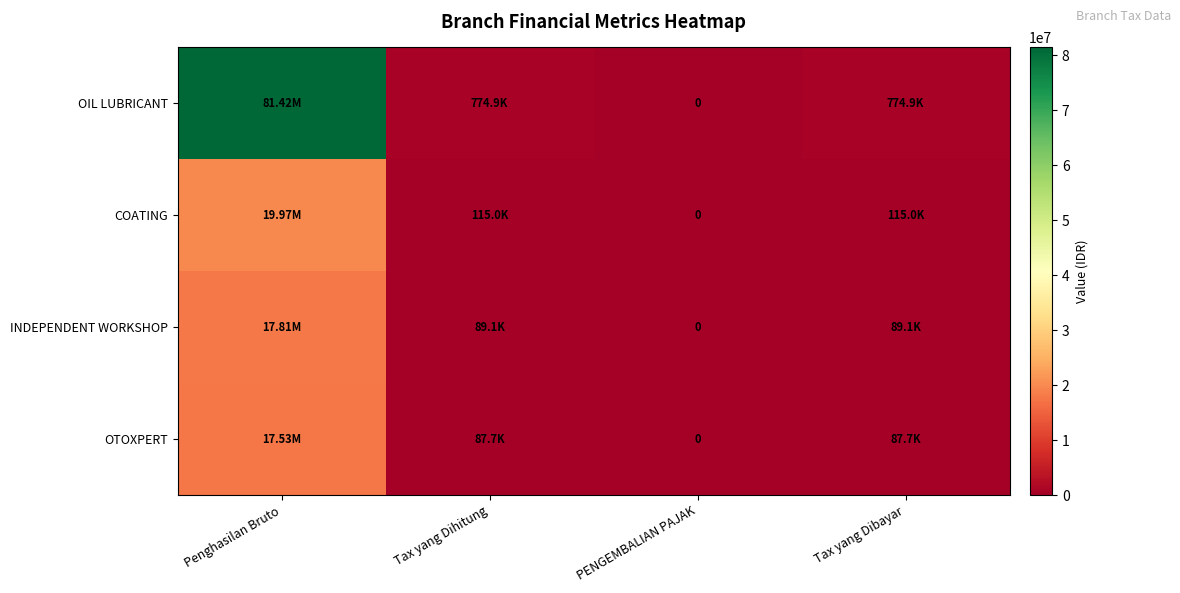

Rank the series by their maximum value, from highest to lowest.

OIL LUBRICANT, COATING, INDEPENDENT WORKSHOP, OTOXPERT